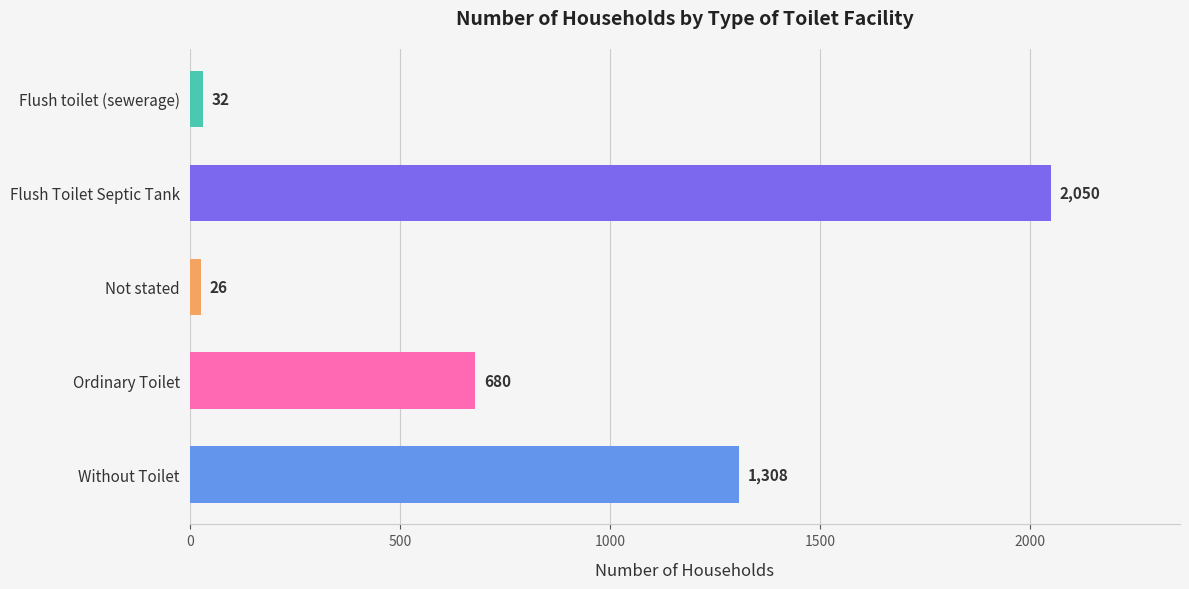

The value at Without Toilet is 2170. True or false?

False